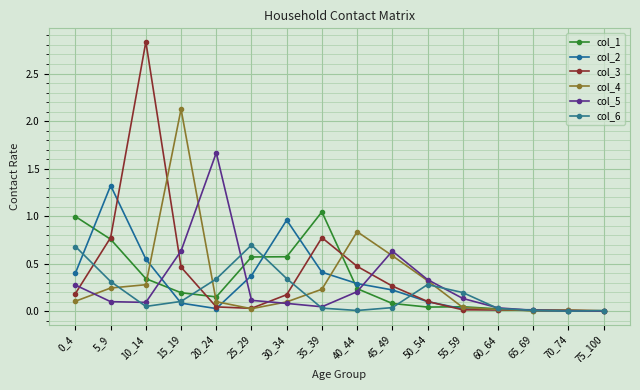

At 50_54, list the series in order from smallest to largest.

col_1, col_2, col_3, col_6, col_4, col_5